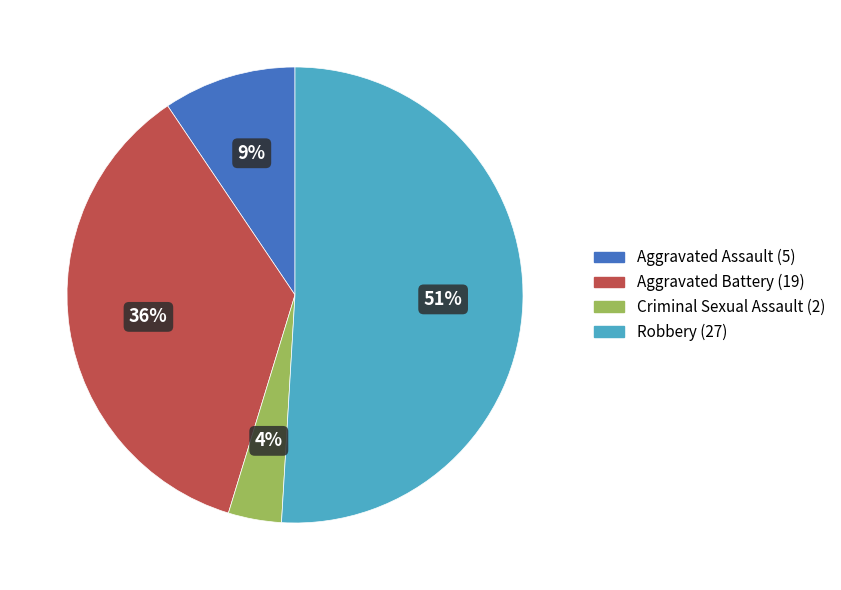

Count the number of slices in the pie.

4